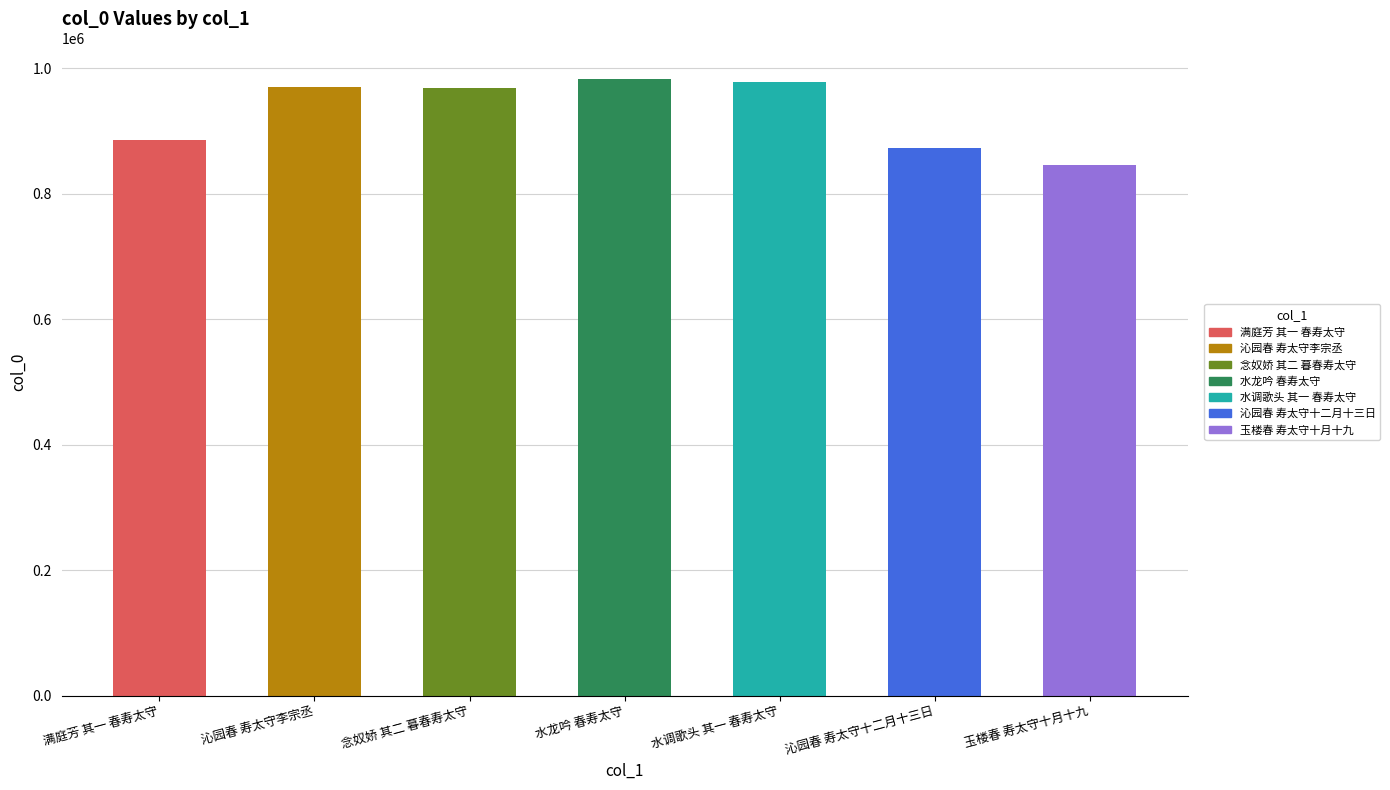

What position from the left is 沁园春 寿太守十二月十三日?

6